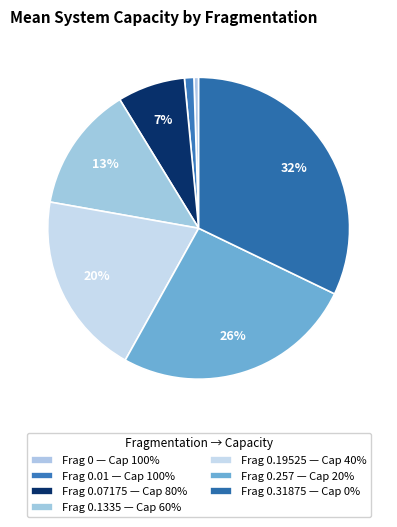

How many slices are in this pie chart?

7